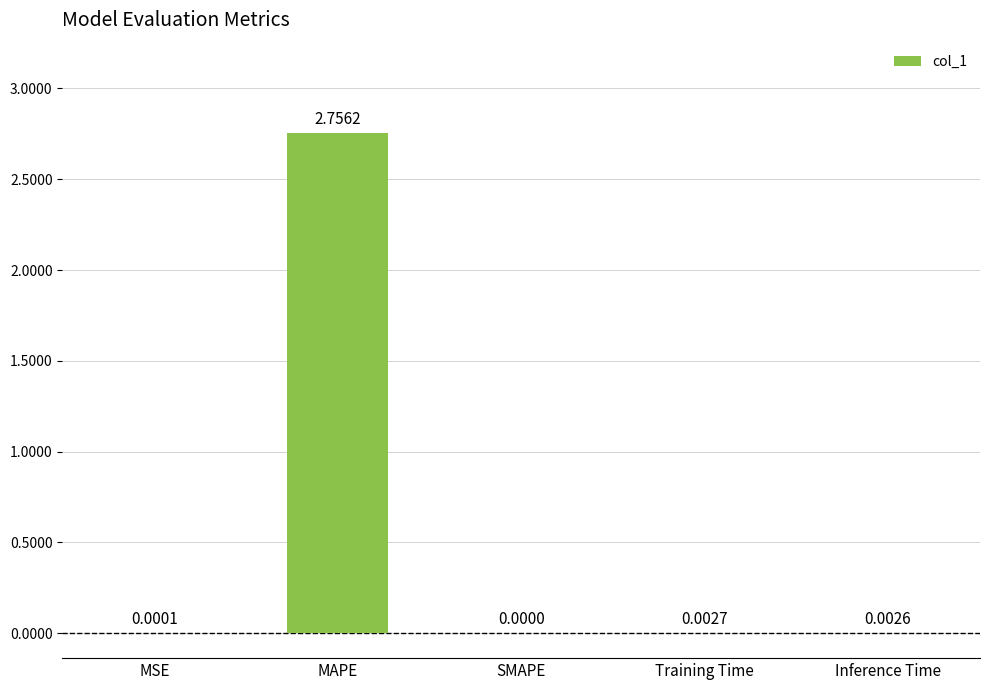

Does the chart contain stacked bars?

No